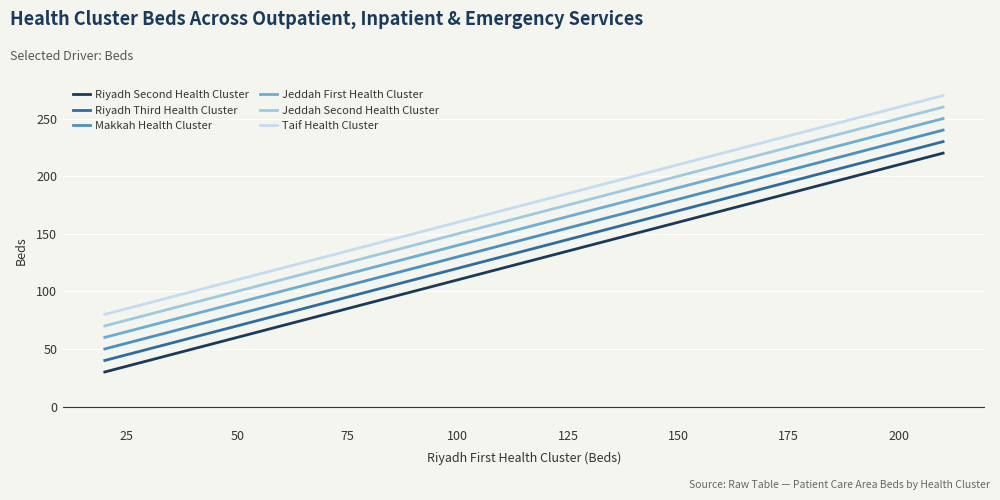

What is the smallest value displayed?

30